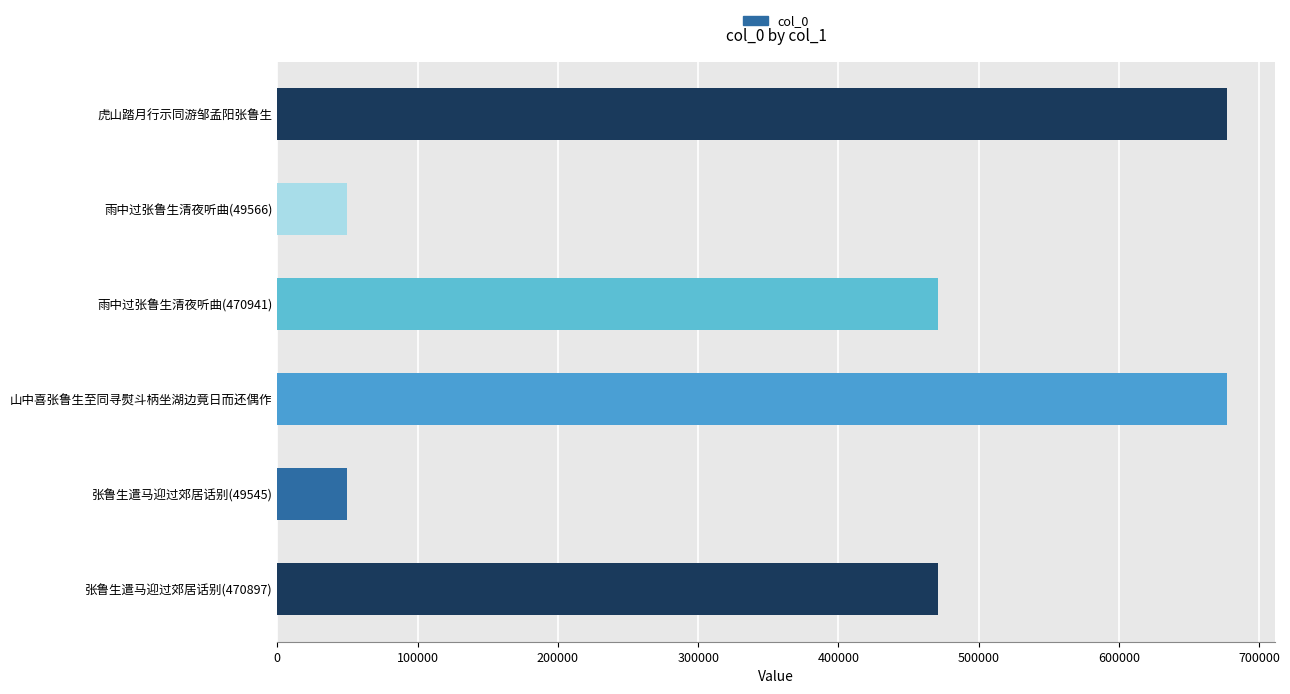

The value at 虎山踏月行示同游邹孟阳张鲁生 is 677080. True or false?

True